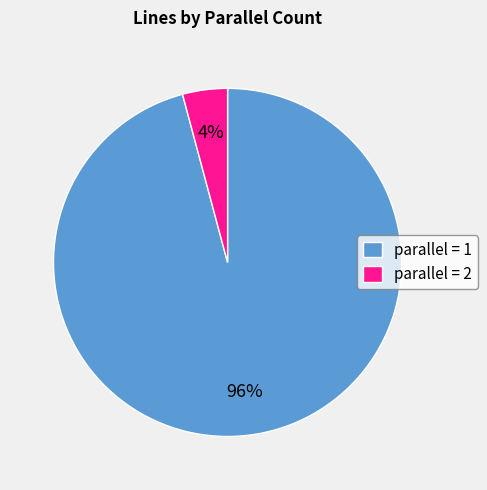

Is it true that parallel = 2 is 13% of the pie?

False